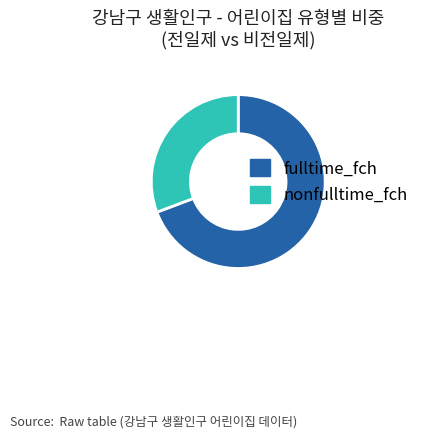

Is the sum of nonfulltime_fch and fulltime_fch greater than half?

Yes